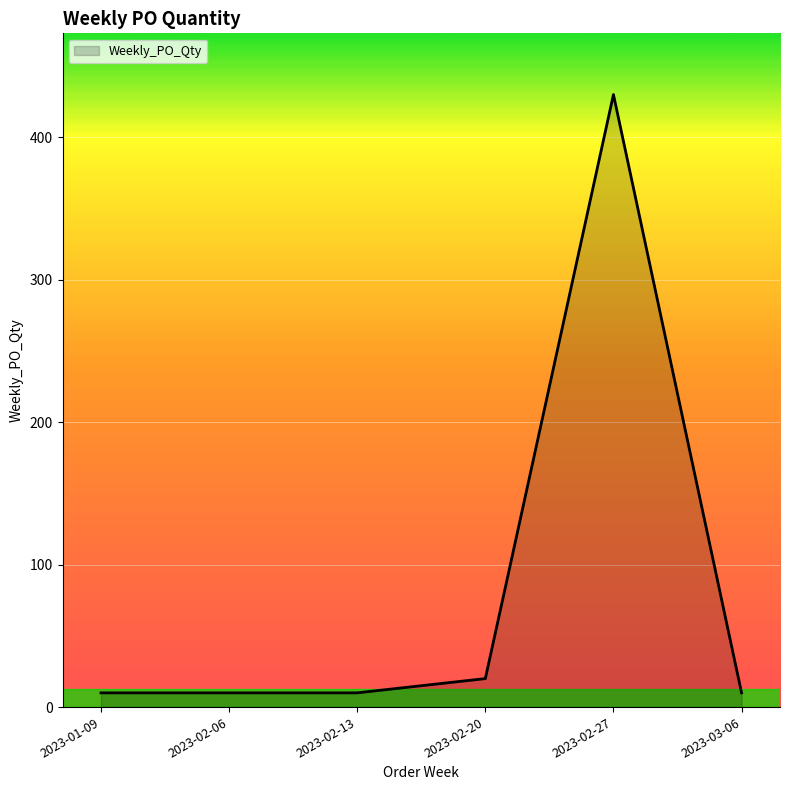

True or false: the data has more than 0 interior local peaks.

True